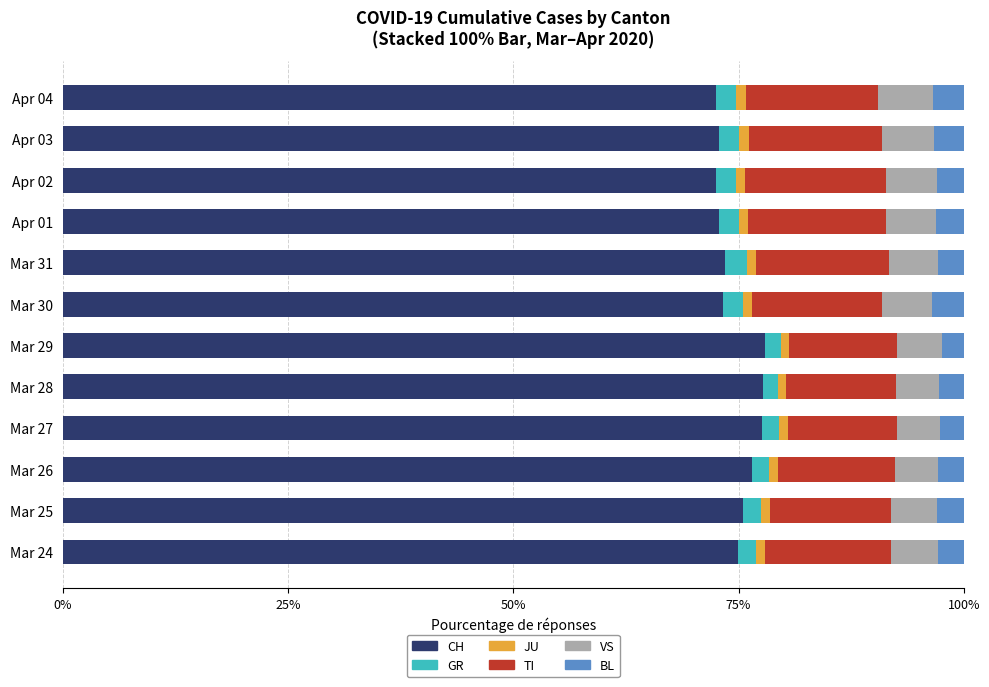

What is the difference between the second highest and minimum values in the CH series?

5.3